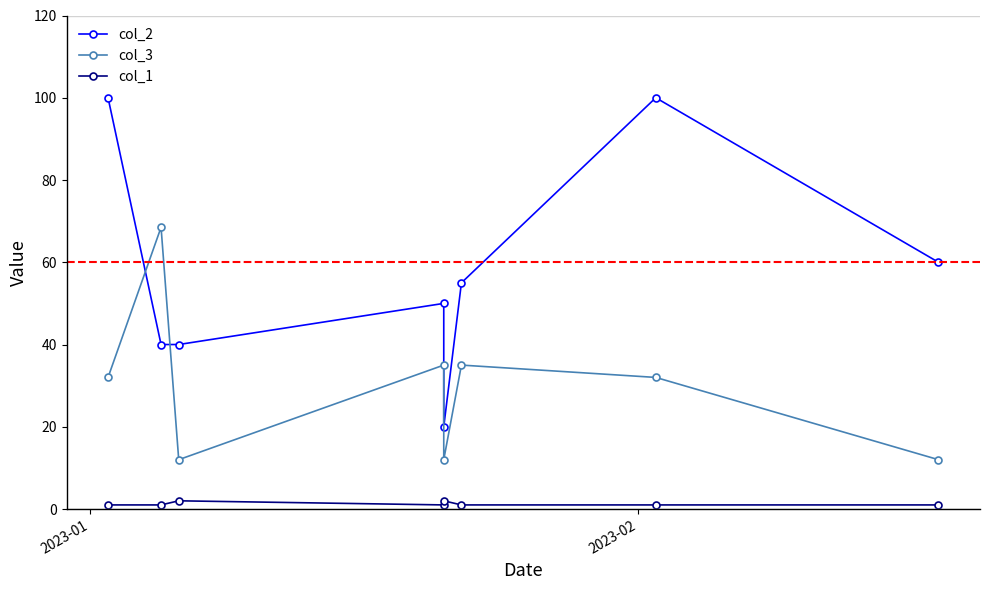

What is the smallest value displayed?

1.0